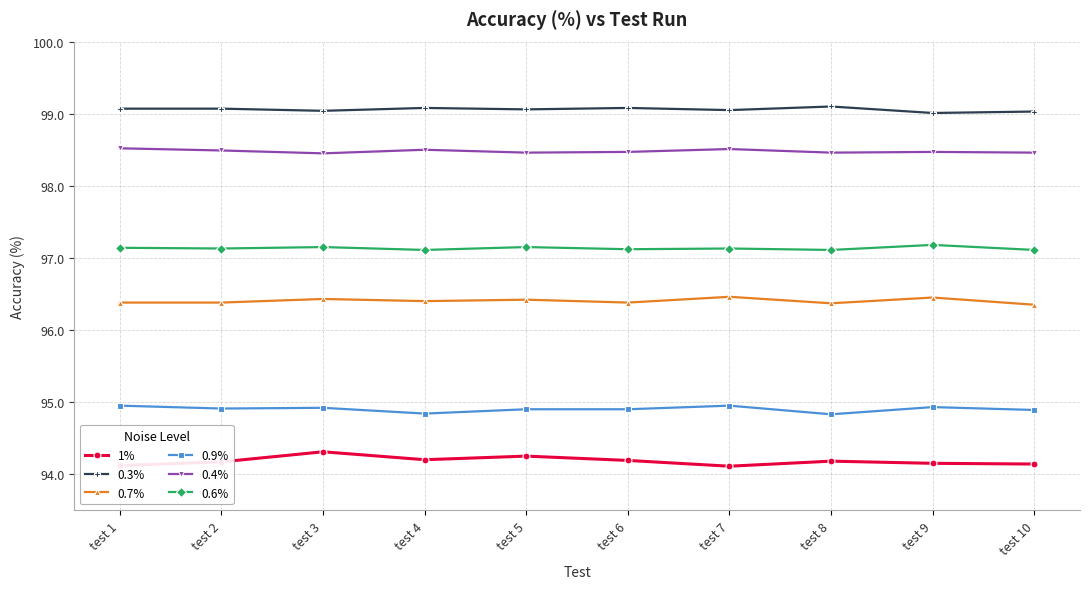

True or false: 0.4% has more than 0 interior local peaks.

True